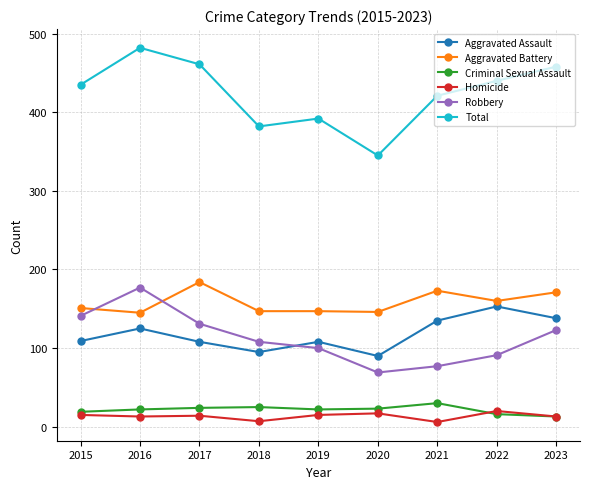

How many interior local valleys does the Aggravated Assault series have?

2